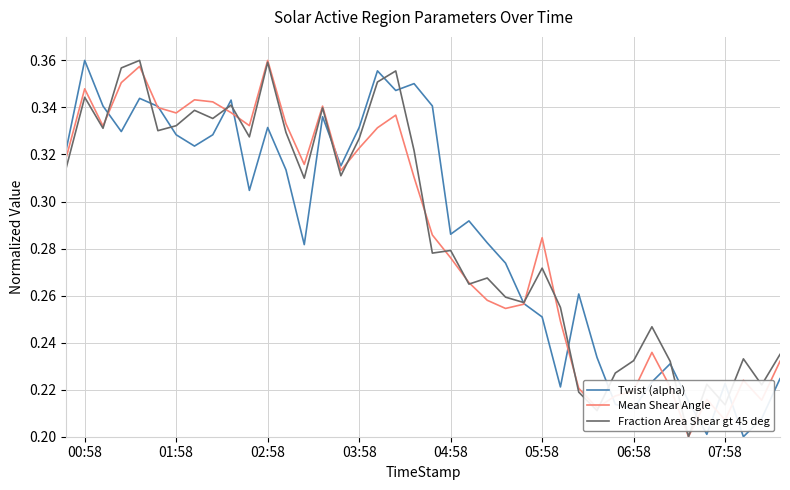

True or false: Mean Shear Angle has a value of 0.5 at 03:58.

False